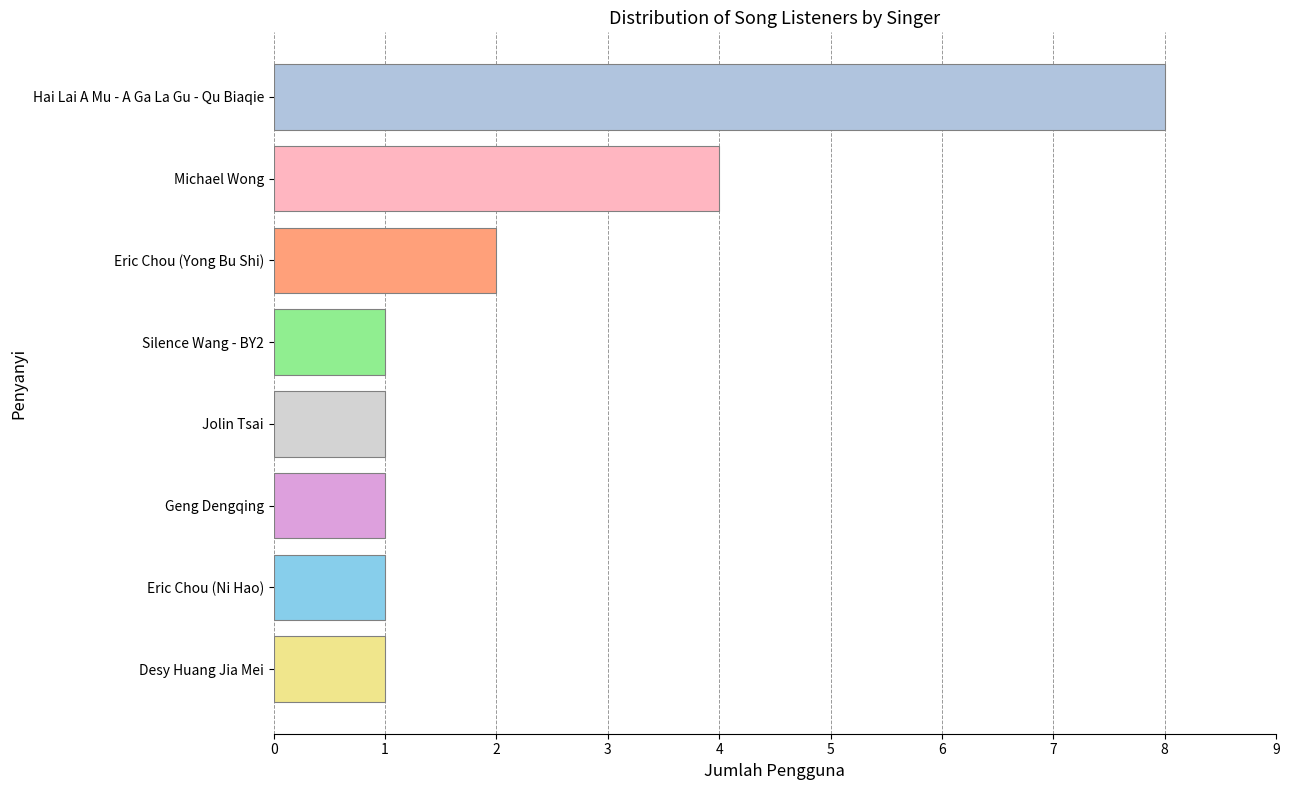

What is the difference between the maximum and minimum values?

7